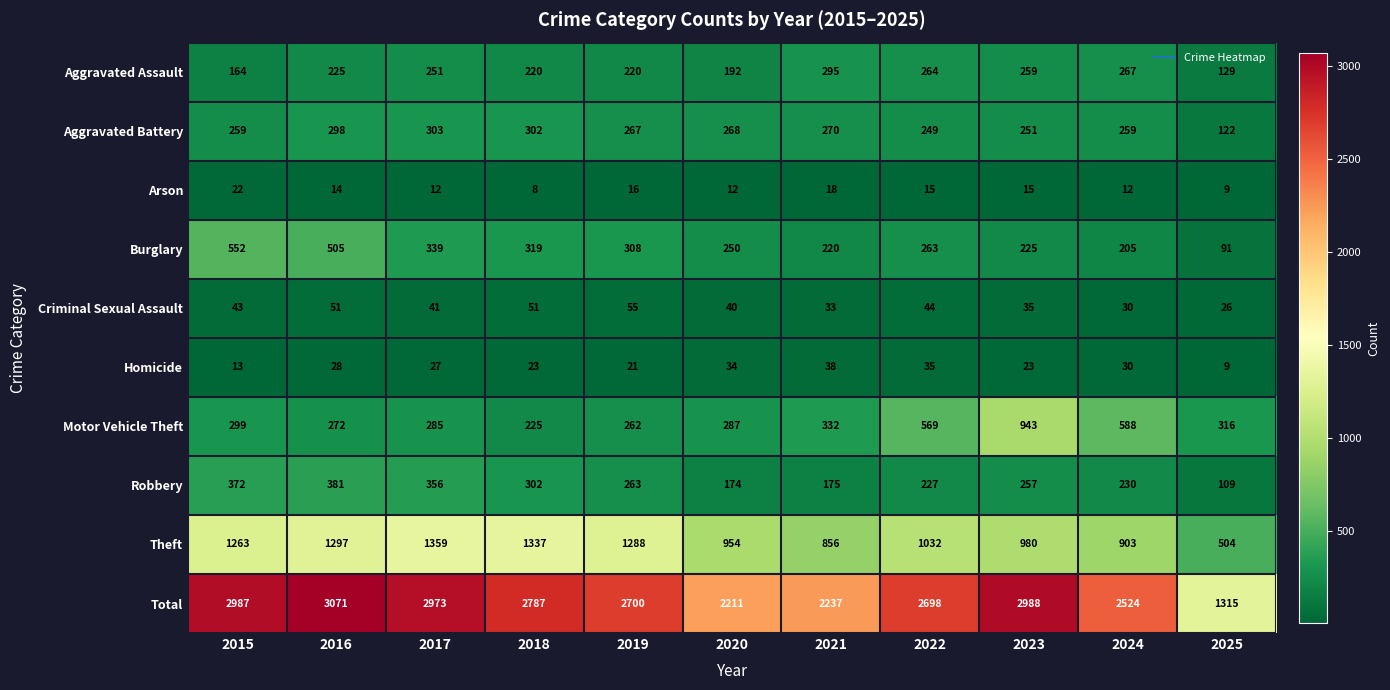

At how many categories does at least one series exceed 1781?

10